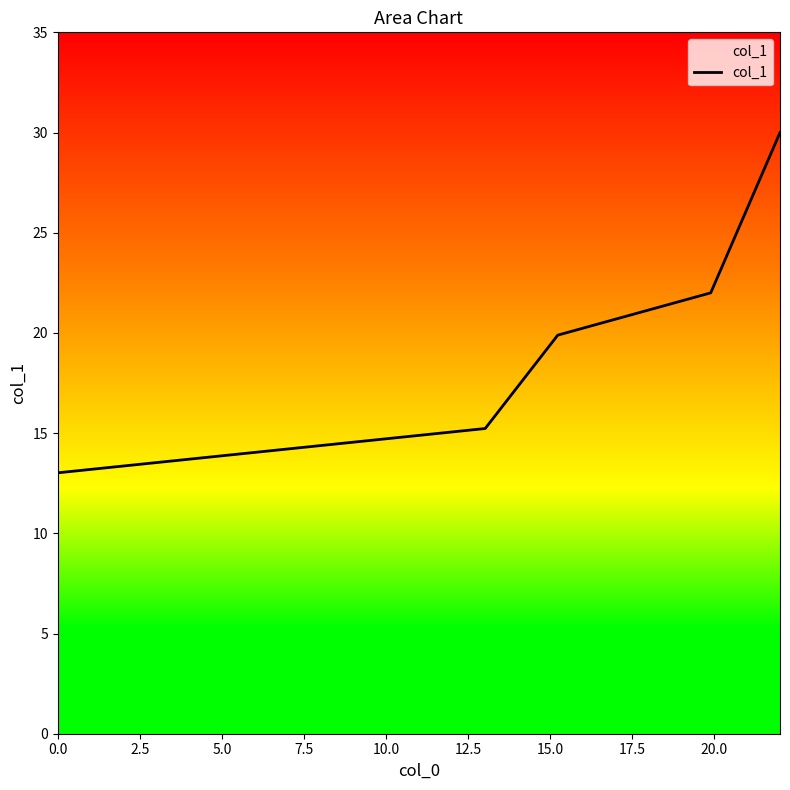

What is the greatest value displayed?

30.0